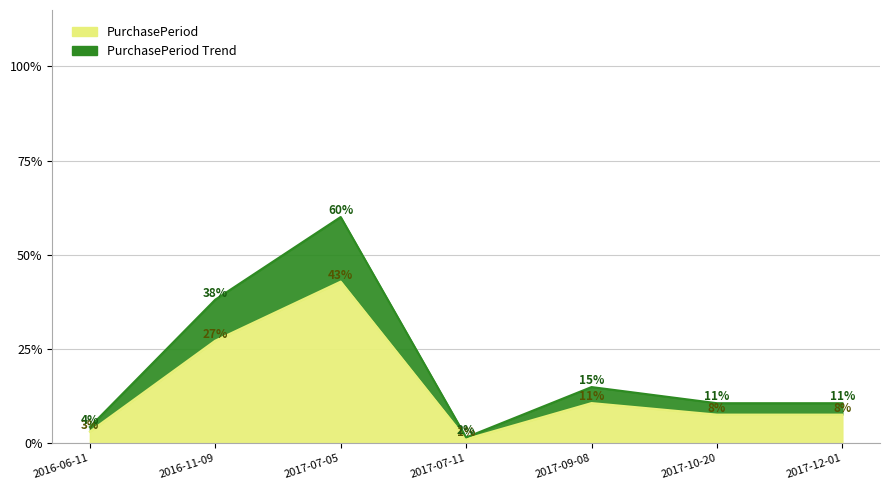

Approximately how many times larger is the value at 2016-11-09 compared to 2017-07-11?

25.2